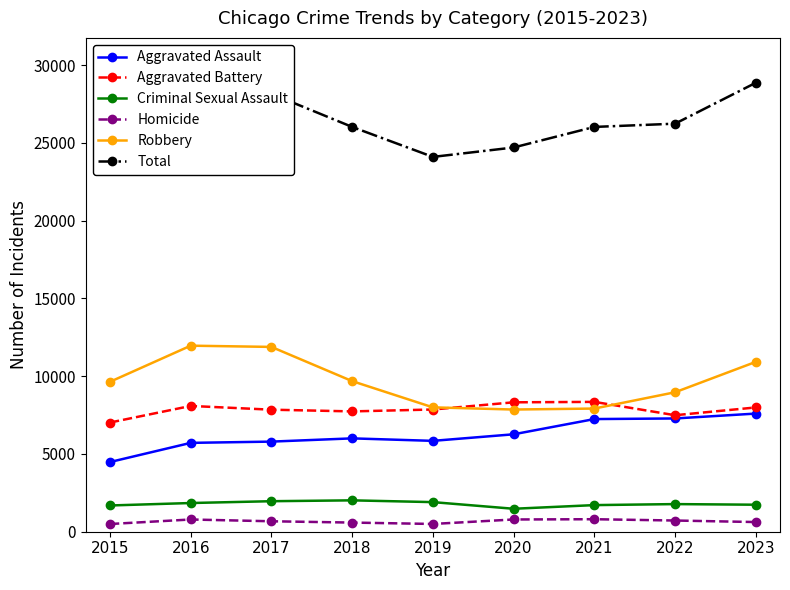

How many lines are shown in the chart?

6